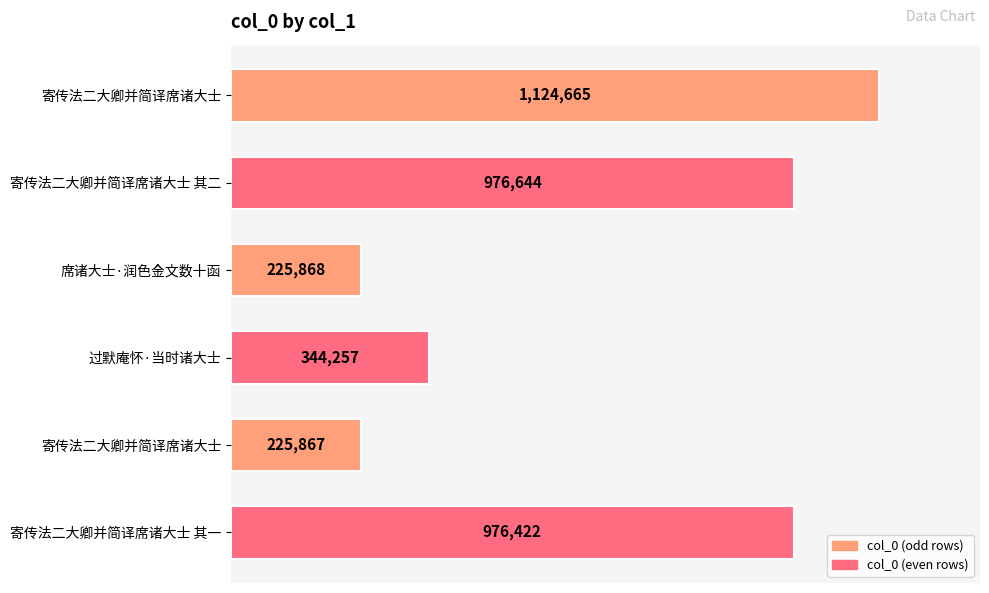

Count the number of values greater than 976422.

2